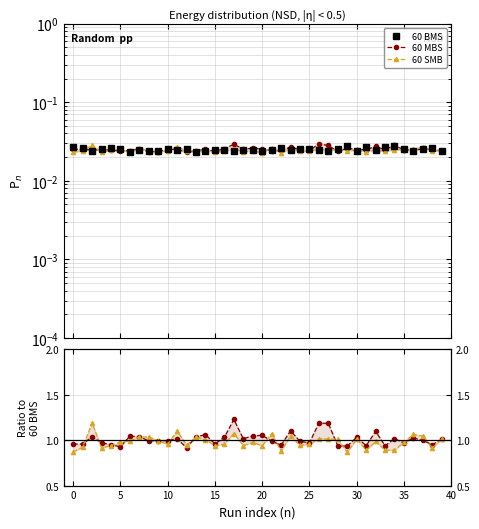

Which series has the widest spread of values?

60 SMB